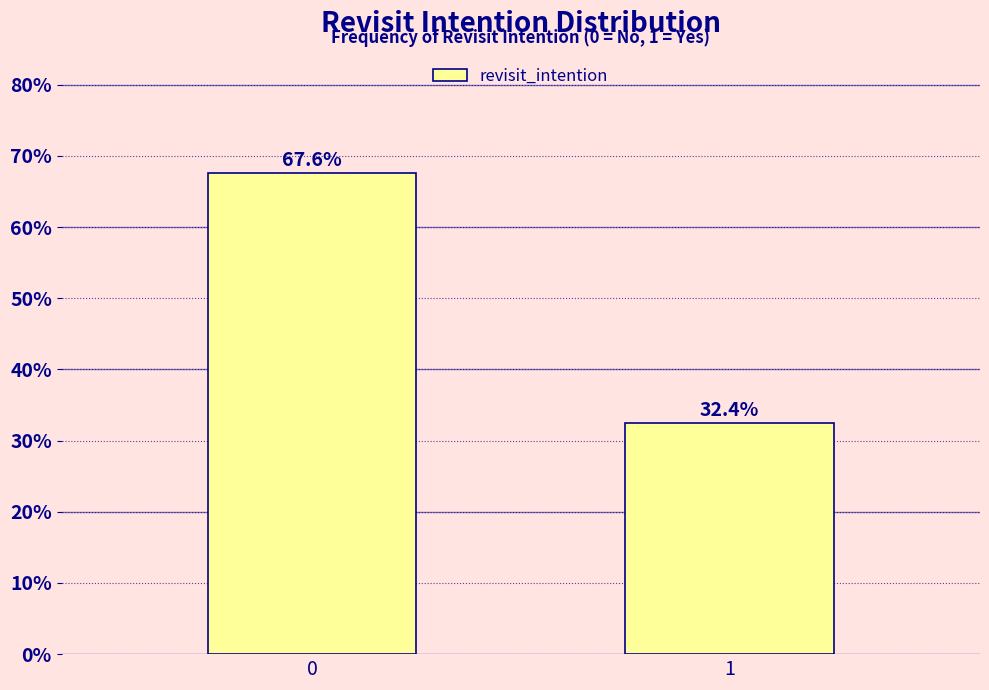

Reading right to left, extract all data points from this chart.

32.4	67.6